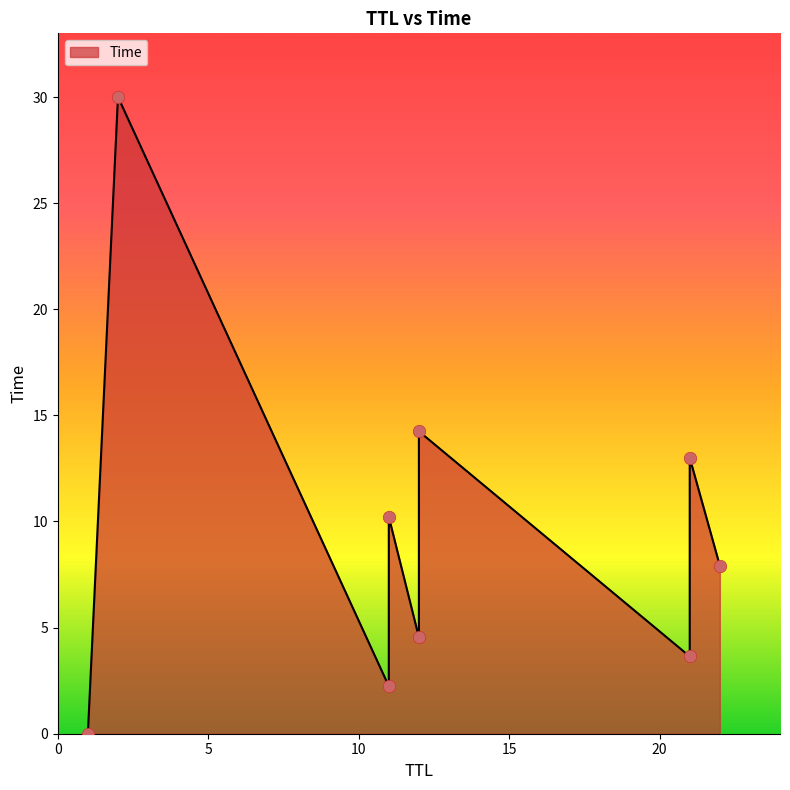

Which has a higher value, 22 or 11?

11